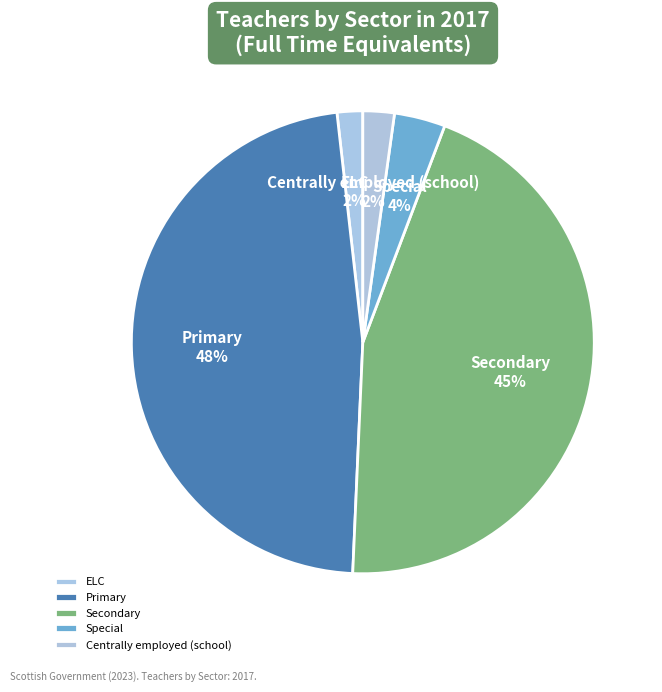

To the nearest percent, what is the average slice percentage?

20%